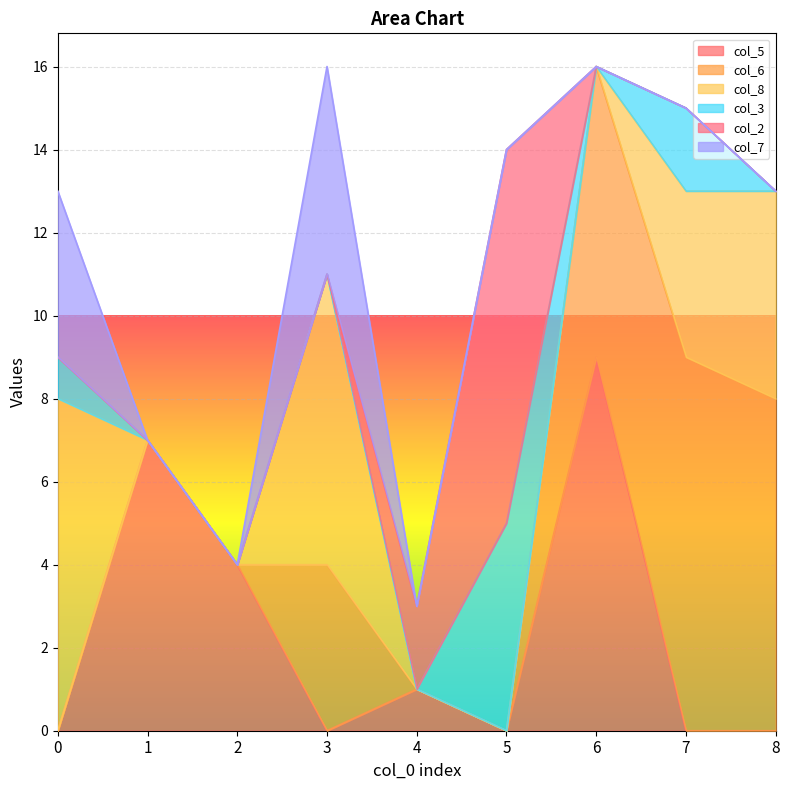

The col_8 series shows 0 at 1. True or false?

True